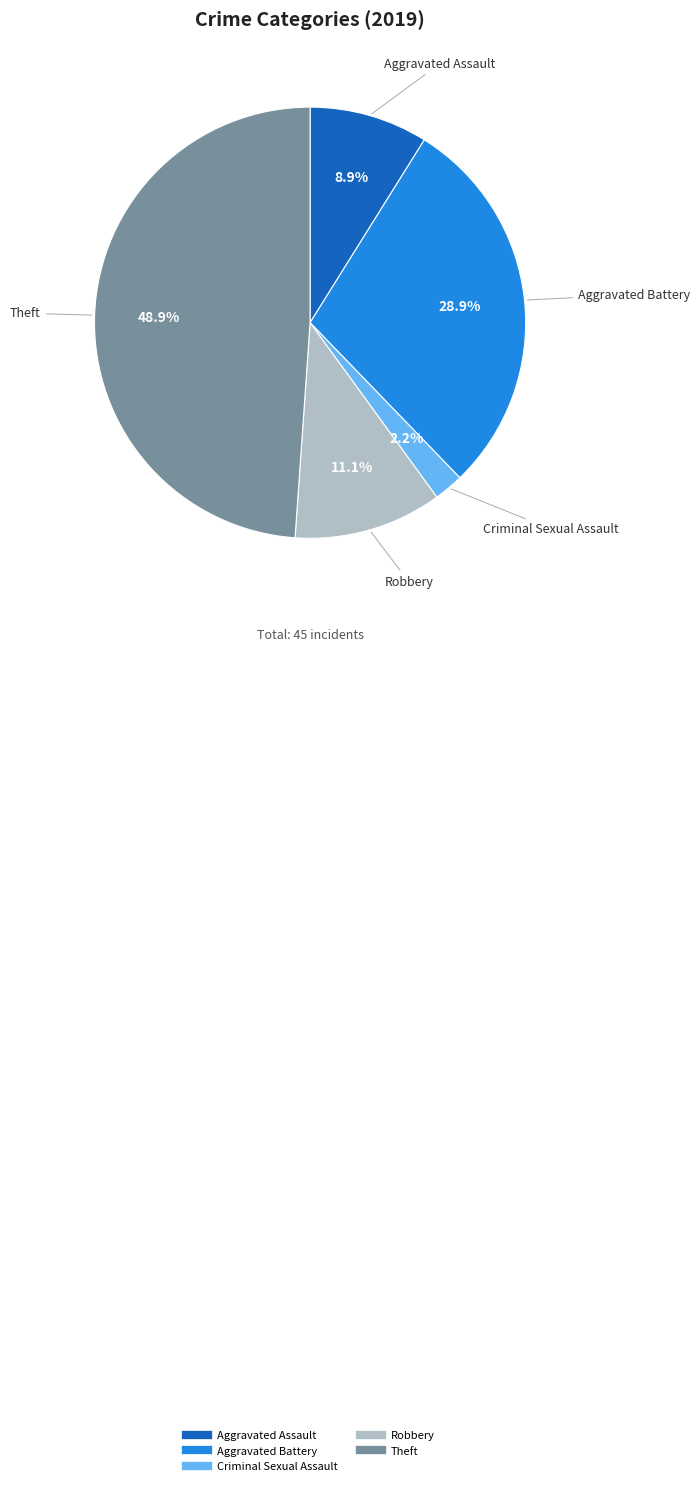

Is there a majority slice in this chart?

No